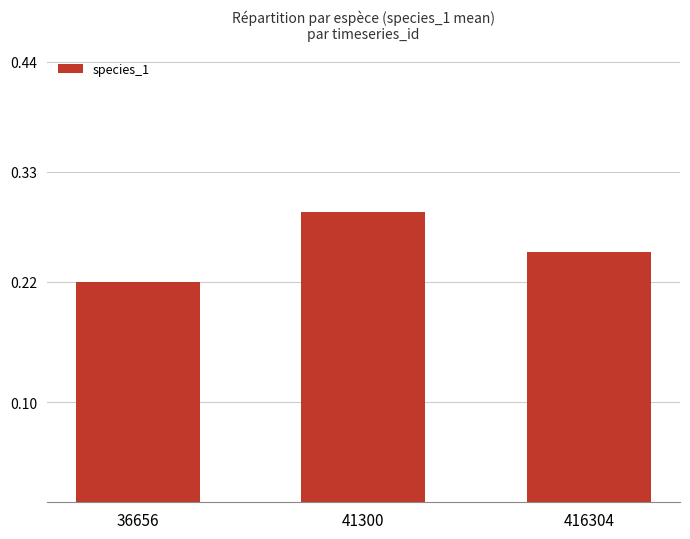

Does the chart contain stacked bars?

No